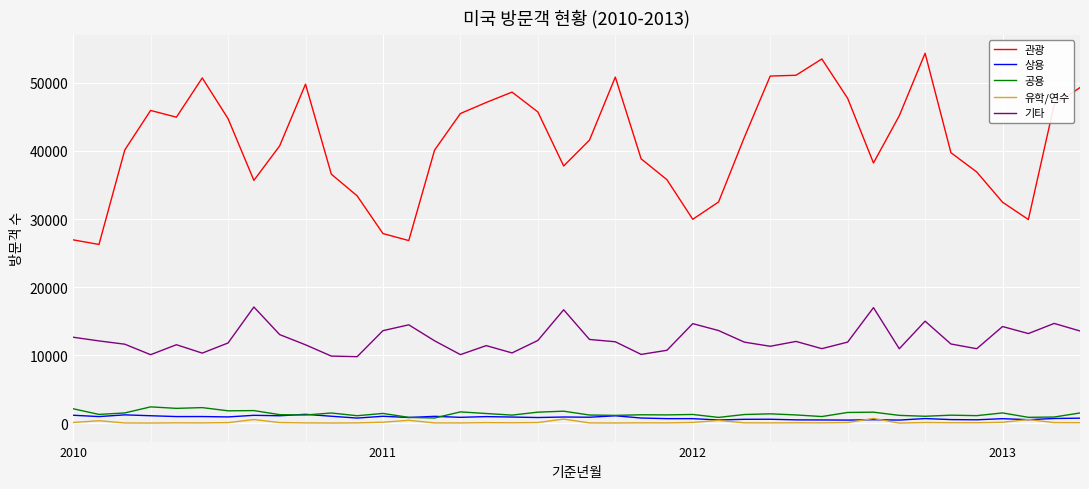

Which series has the largest range (max minus min)?

관광